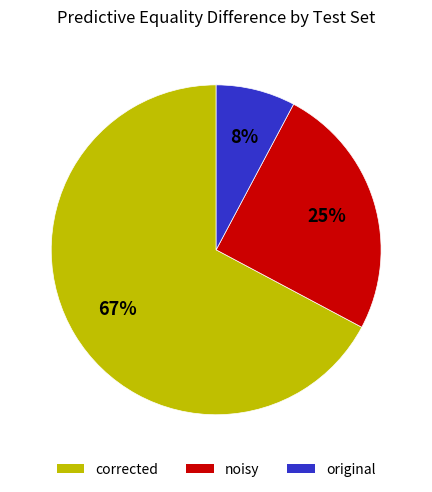

Between original and corrected, which is larger?

corrected